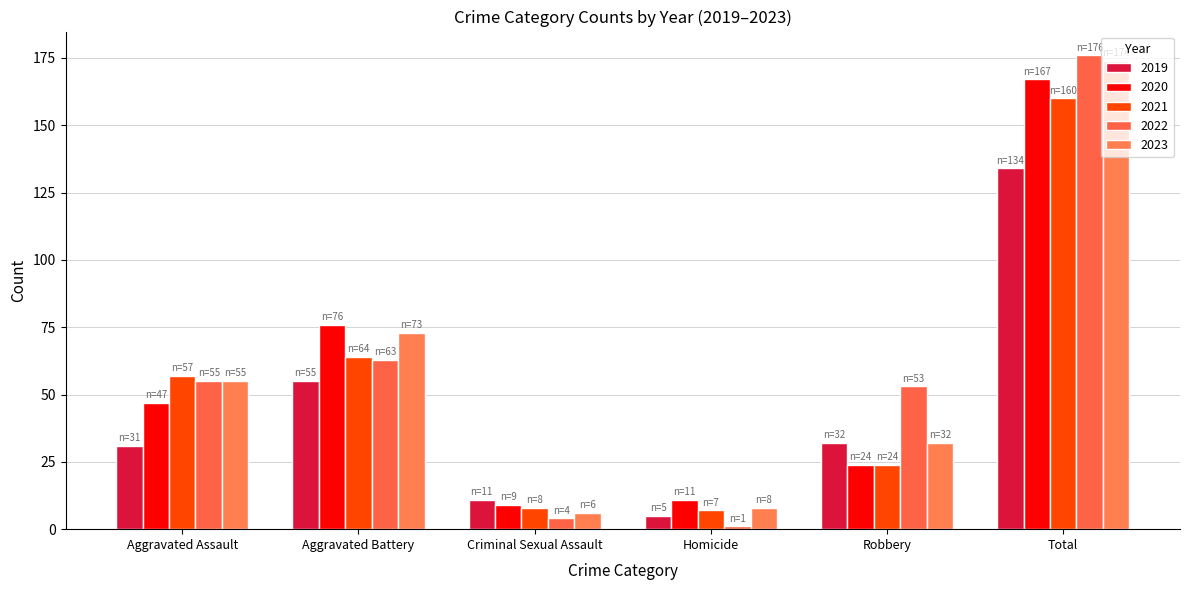

Reading left to right, what are all the values shown in this chart?

2019: 31	55	11	5	32	134
2020: 47	76	9	11	24	167
2021: 57	64	8	7	24	160
2022: 55	63	4	1	53	176
2023: 55	73	6	8	32	174